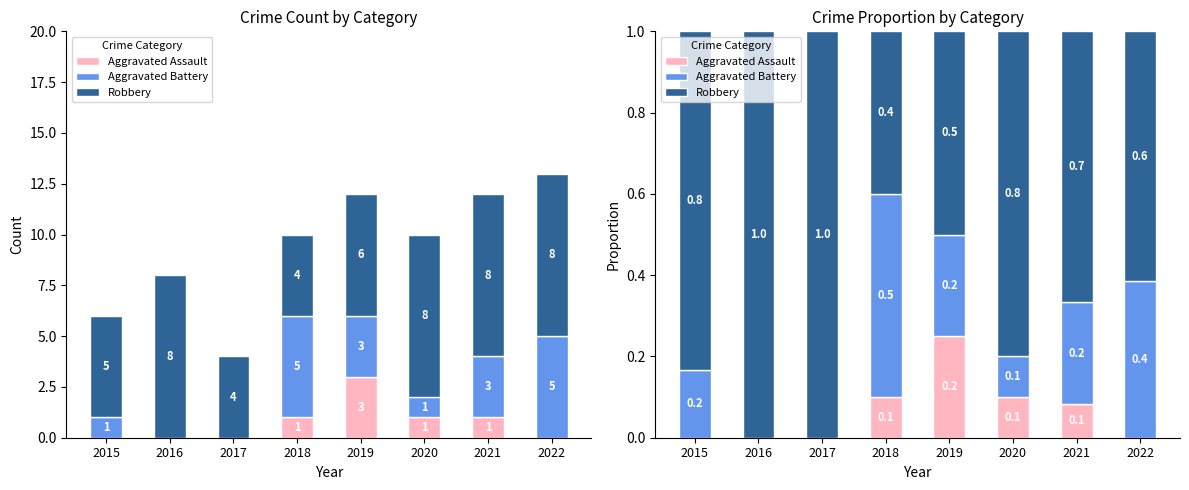

At 2019, list the series in order from largest to smallest.

Robbery, Aggravated Assault, Aggravated Battery